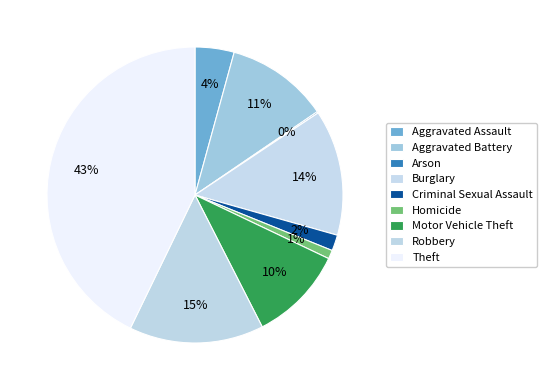

The Arson slice represents 1% of the pie. True or false?

False